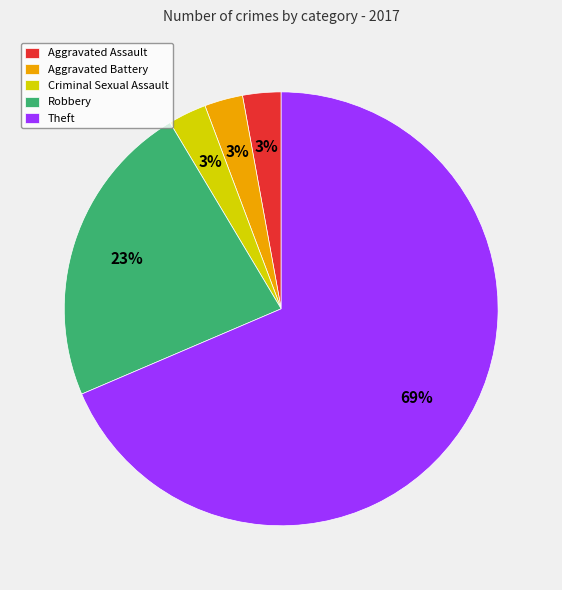

Is it true that Aggravated Battery is 14% of the pie?

False